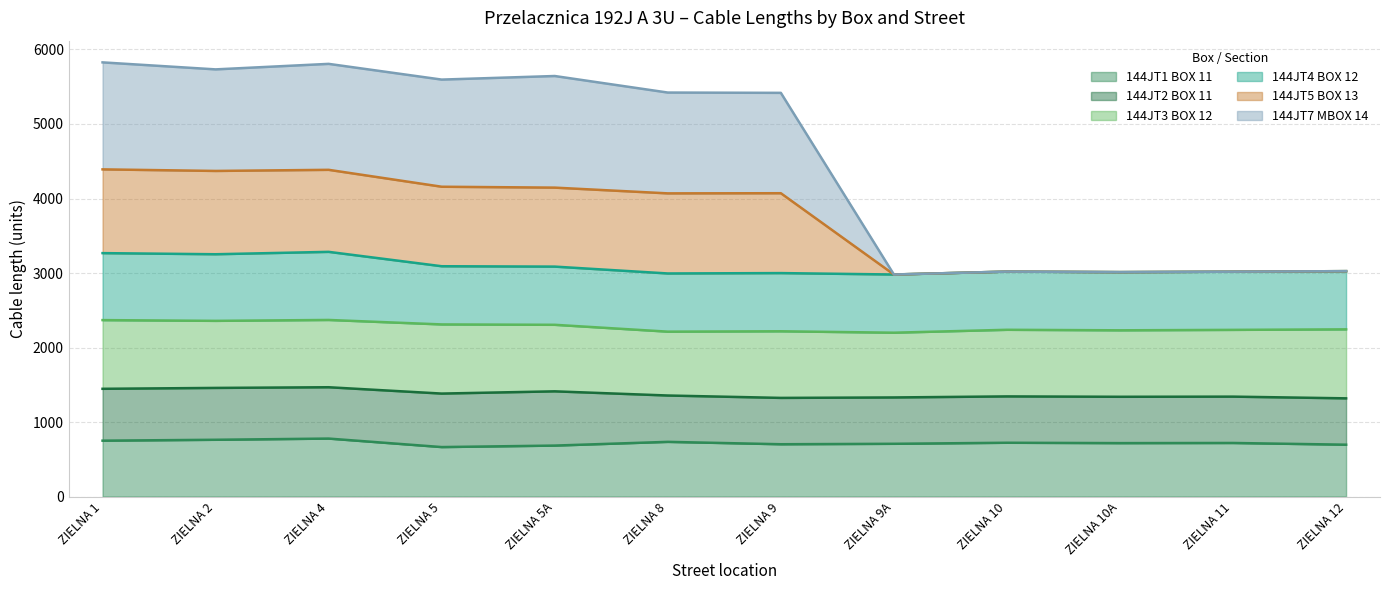

The value of 144JT1 BOX 11 at ZIELNA 4 is 778. True or false?

True